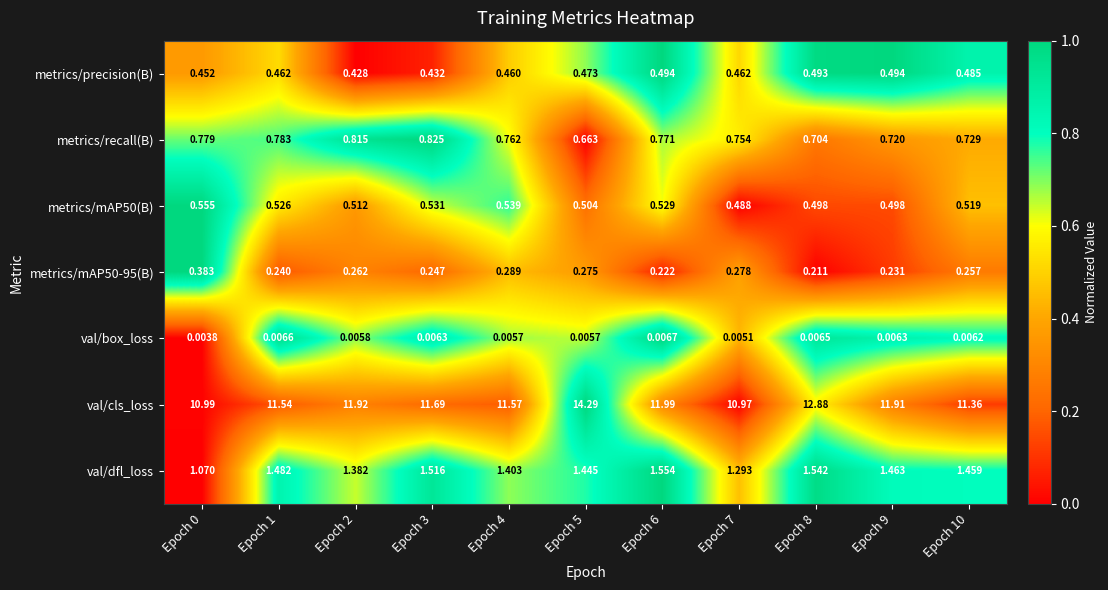

Which series has the largest total across all categories?

val/cls_loss